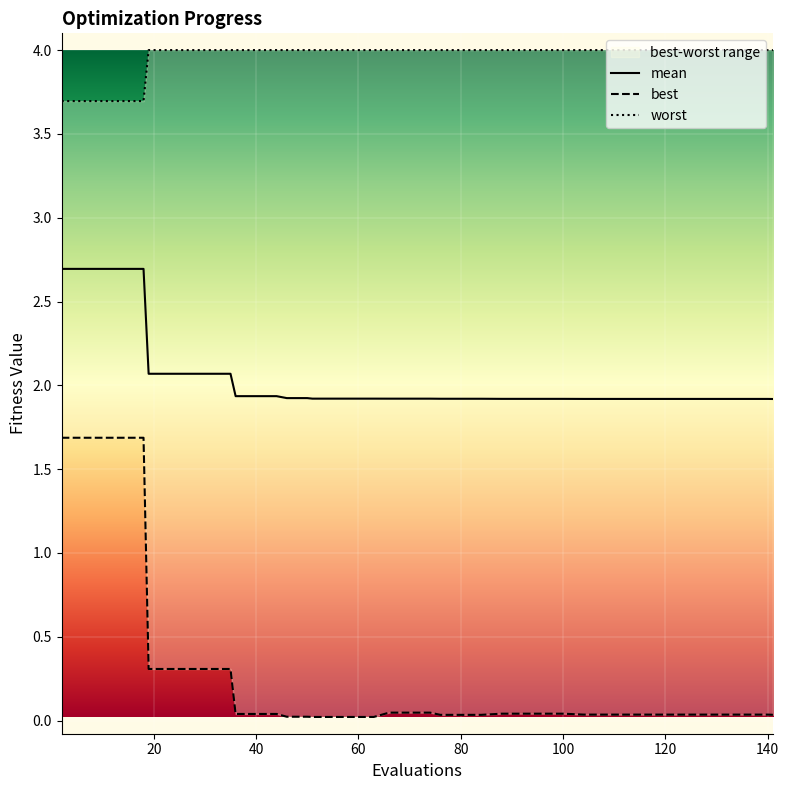

List the series in order of their peak value, highest first.

worst, mean, best